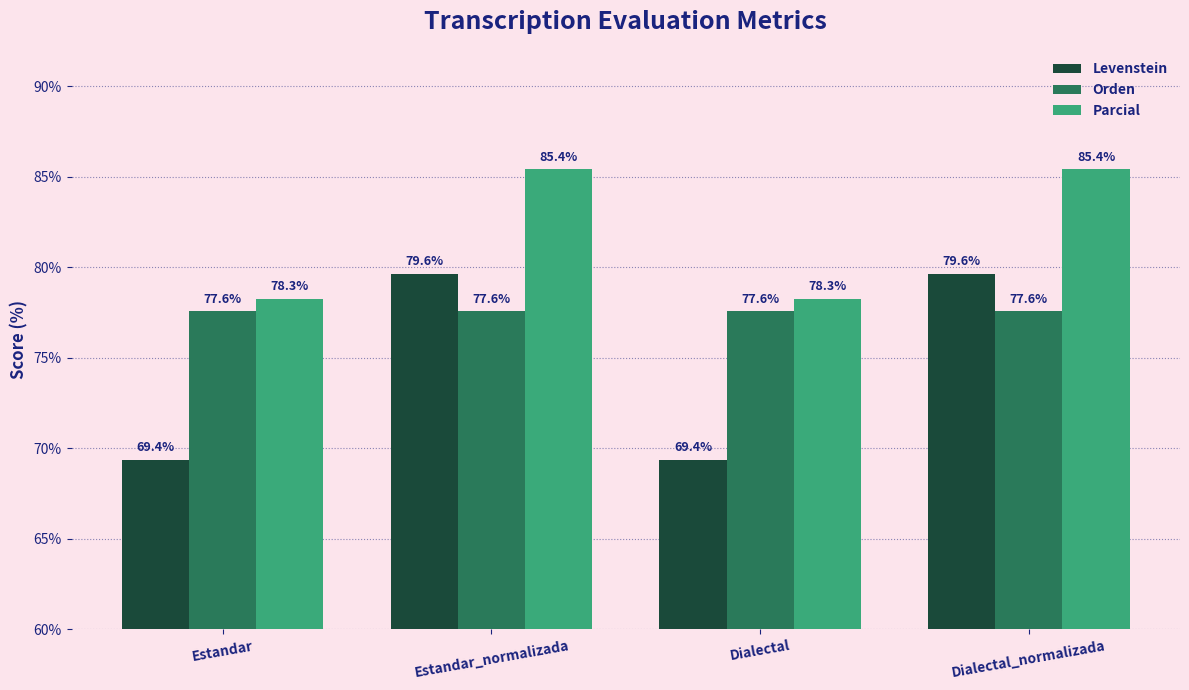

Is it true that Parcial equals 85.4 at Estandar_normalizada?

True